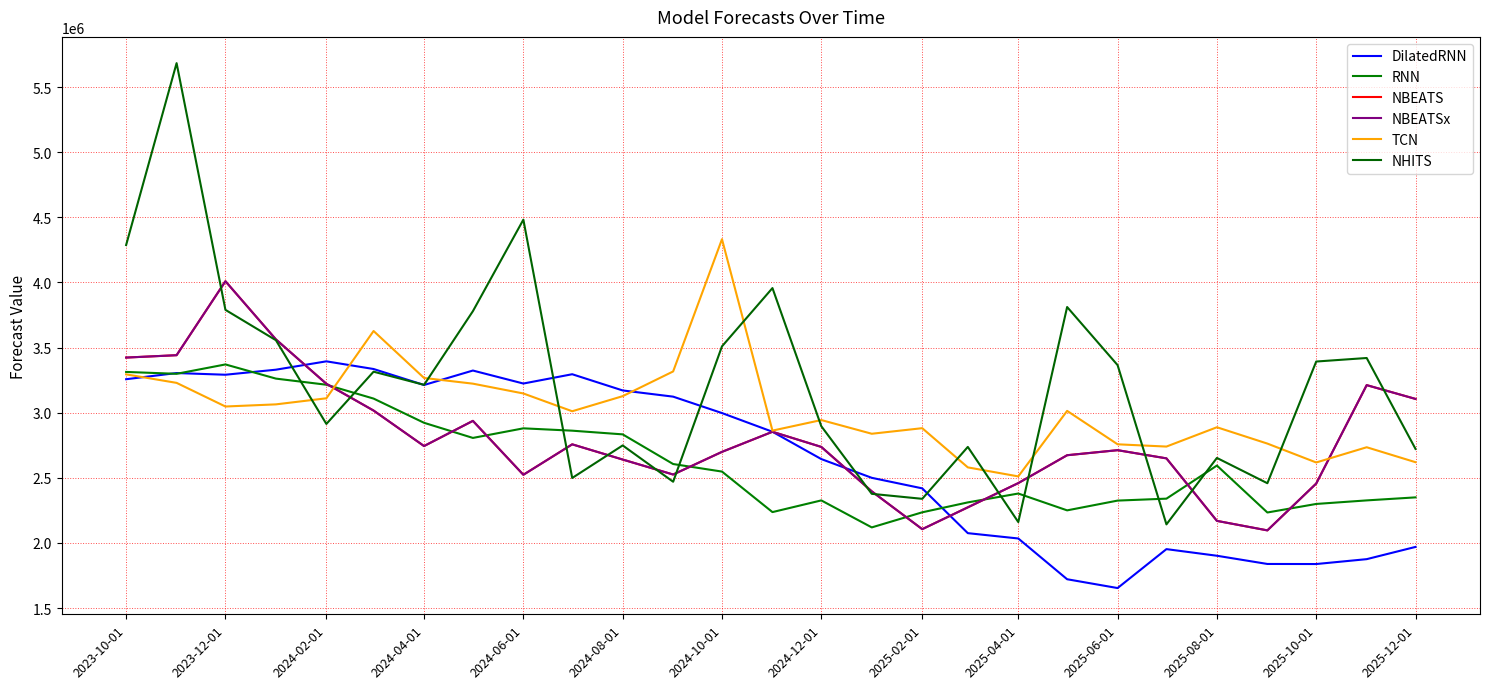

How many intersections are there between RNN and TCN?

1